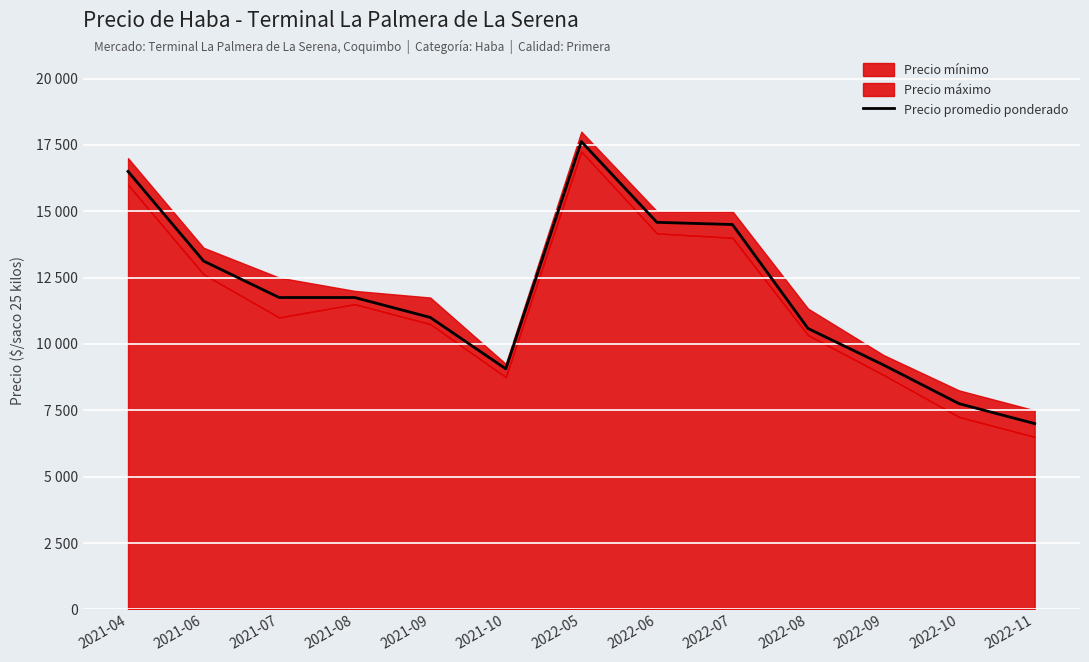

Rank the categories by value from highest to lowest.

2022-05, 2021-04, 2022-06, 2022-07, 2021-06, 2021-07, 2021-08, 2021-09, 2022-08, 2022-09, 2021-10, 2022-10, 2022-11